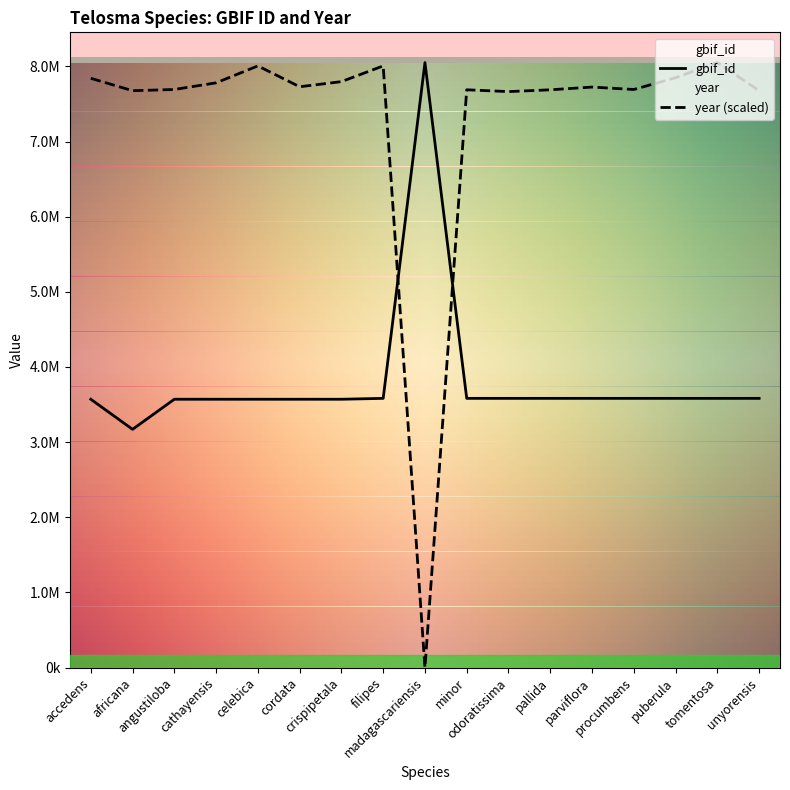

Where is gbif_id nearest to the value 5610937?

filipes